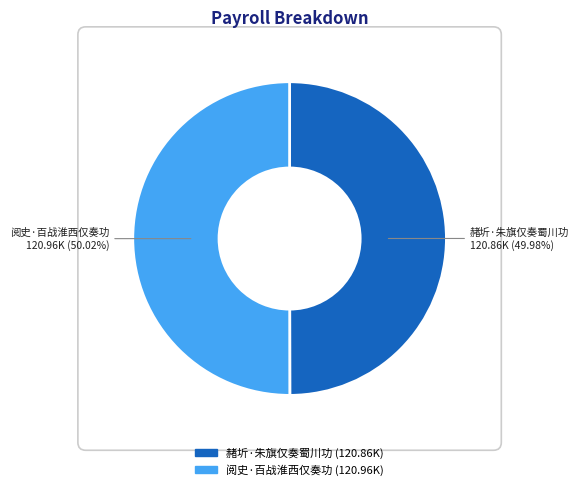

To the nearest percent, what is the combined percentage of 阅史·百战淮西仅奏功 and 赭圻·朱旗仅奏蜀川功?

100%